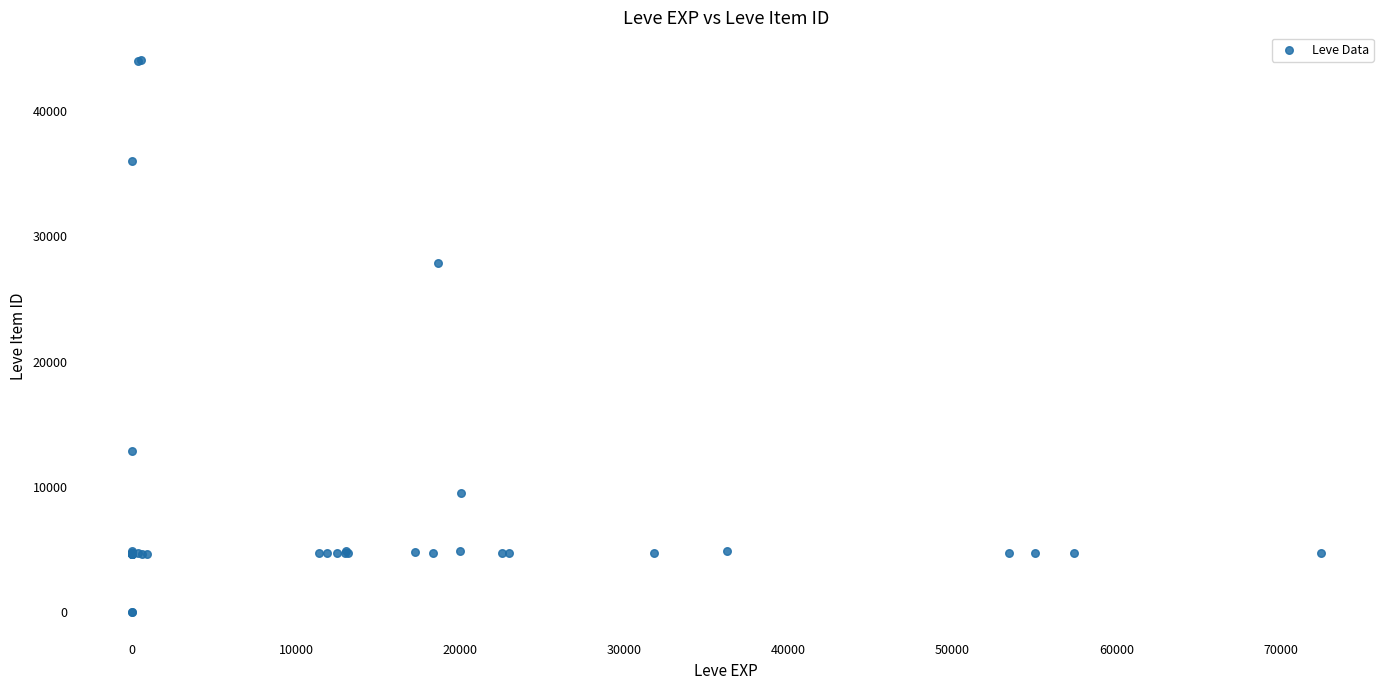

What Y value in the scatter plot is closest to 22048?

27884